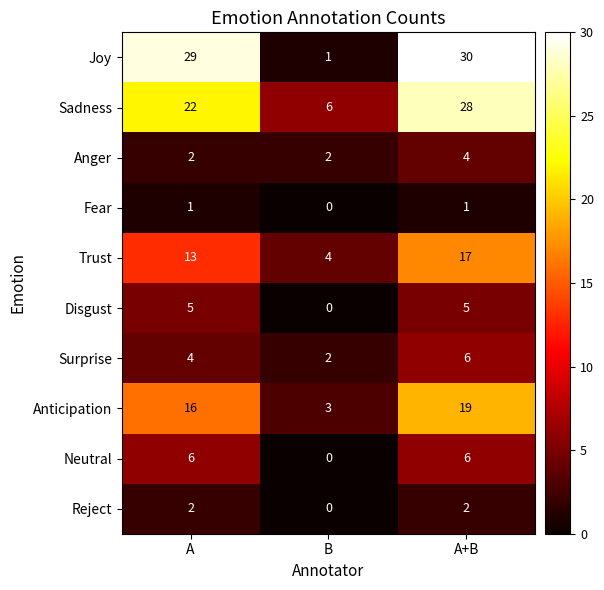

The value of Anger at A+B is 4. True or false?

True